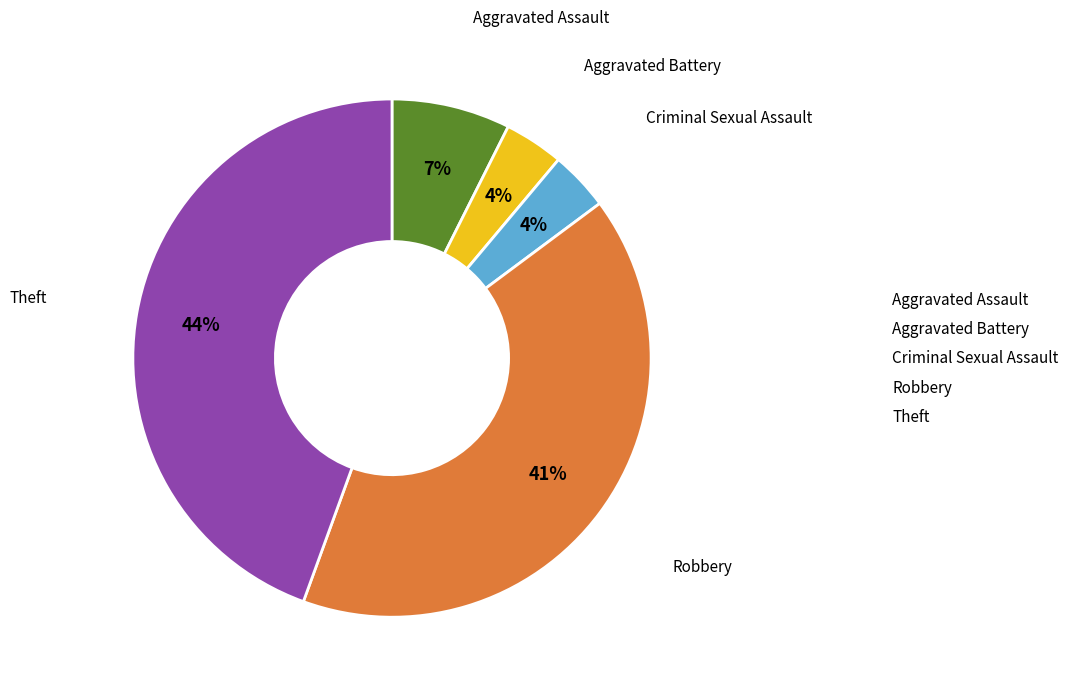

Is the sum of Aggravated Battery and Aggravated Assault greater than half?

No